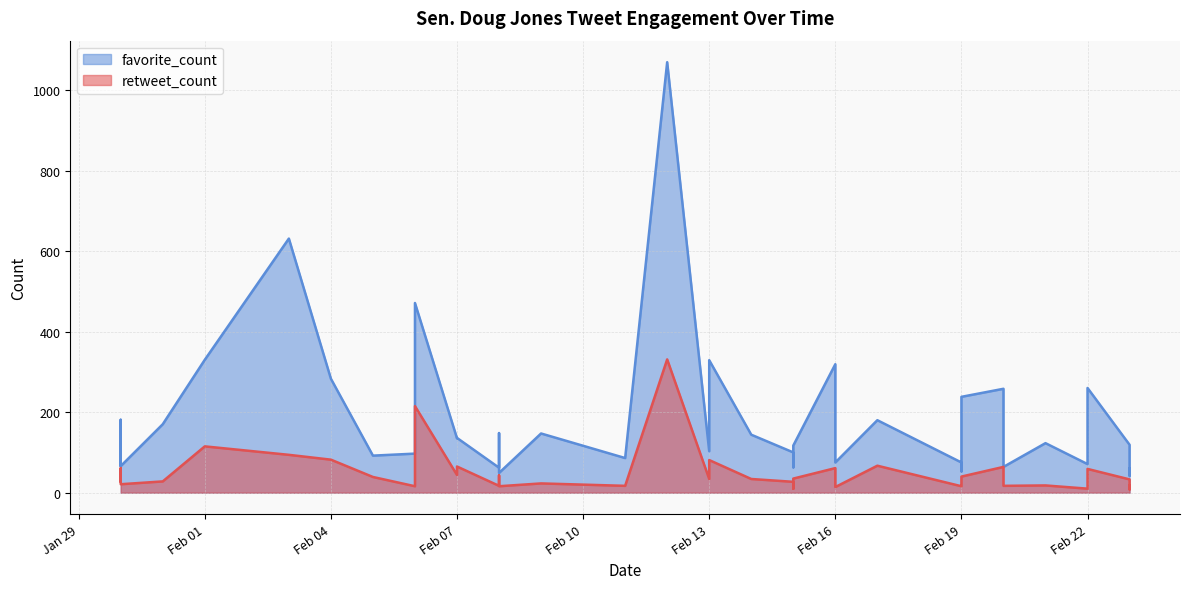

What is the total value across all series at 2018-02-01?

445